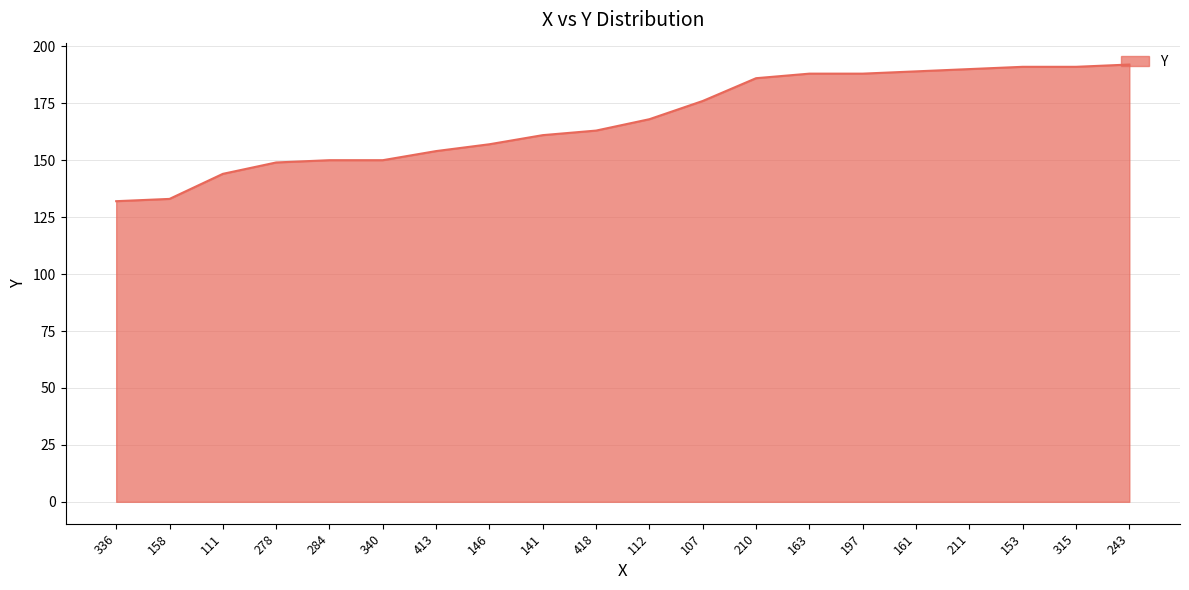

What is the ratio of the value at 112 to the value at 146?

1.1